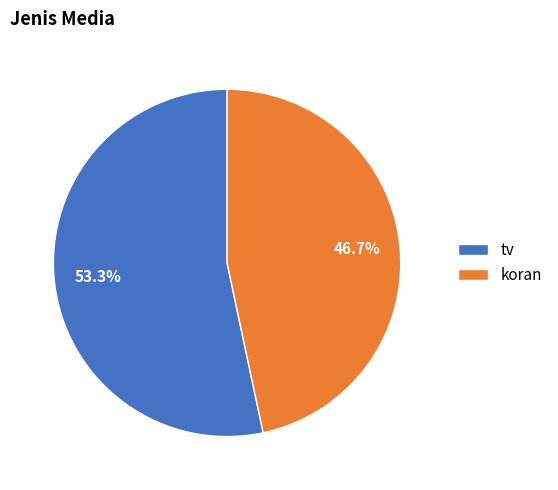

Count the number of slices in the pie.

2